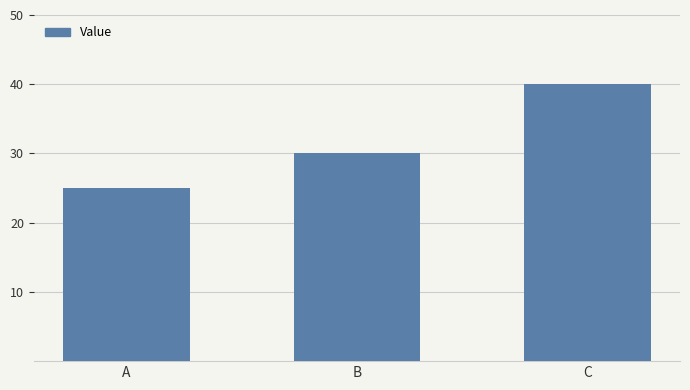

How many distinct data groups are displayed?

1